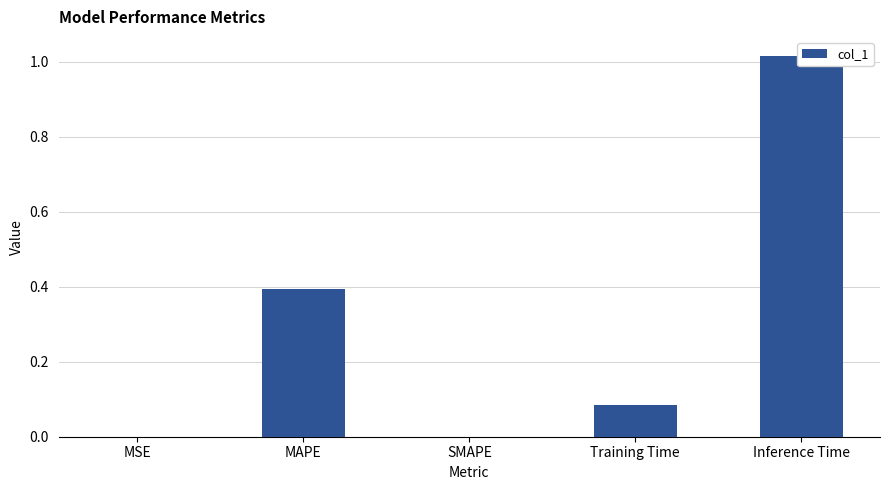

What is the change in value from MAPE to Training Time?

-0.3